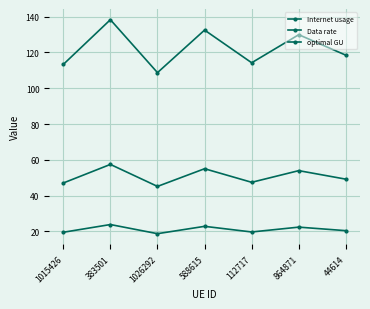

How many categories are shown in the chart?

7